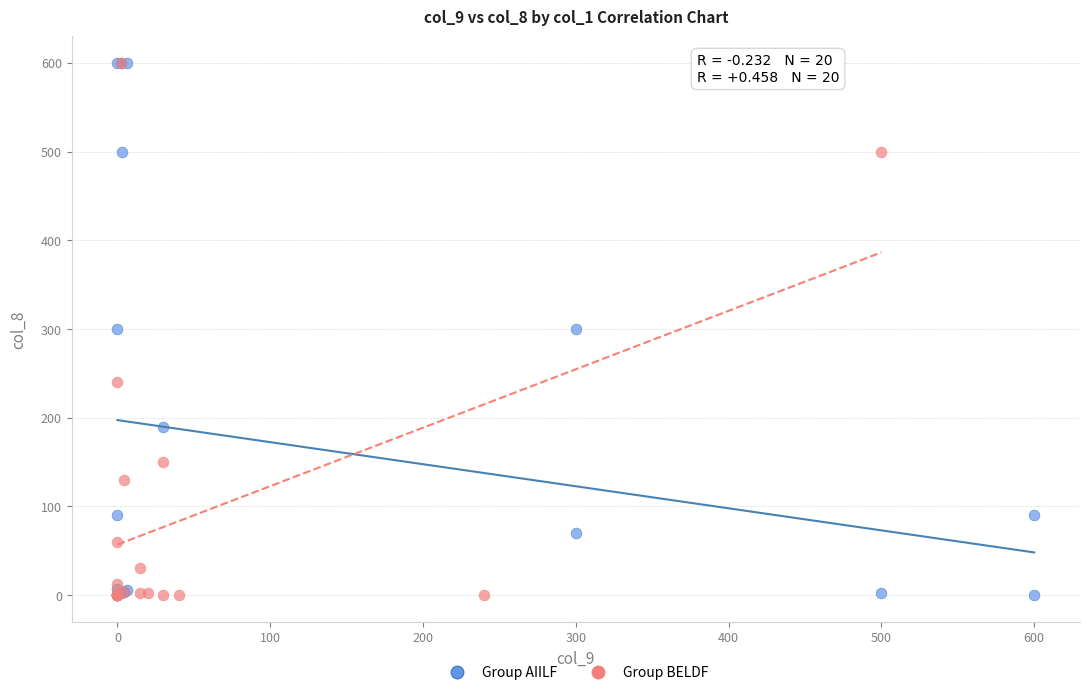

What are all the series names shown in the legend?

Group AIILF, Group BELDF